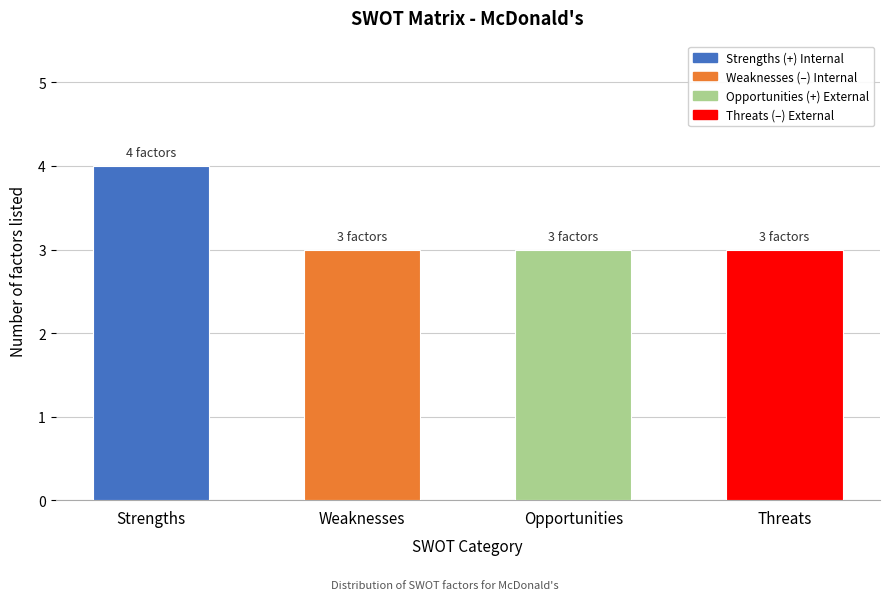

Reading left to right, list all the values displayed in this chart.

4	3	3	3